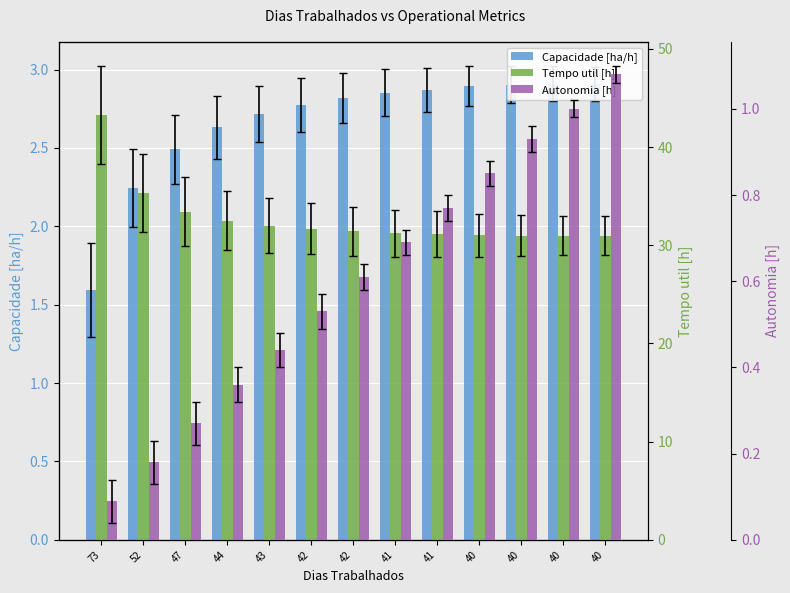

True or false: Capacidade [ha/h] has a value of 2.9 at 41.

True